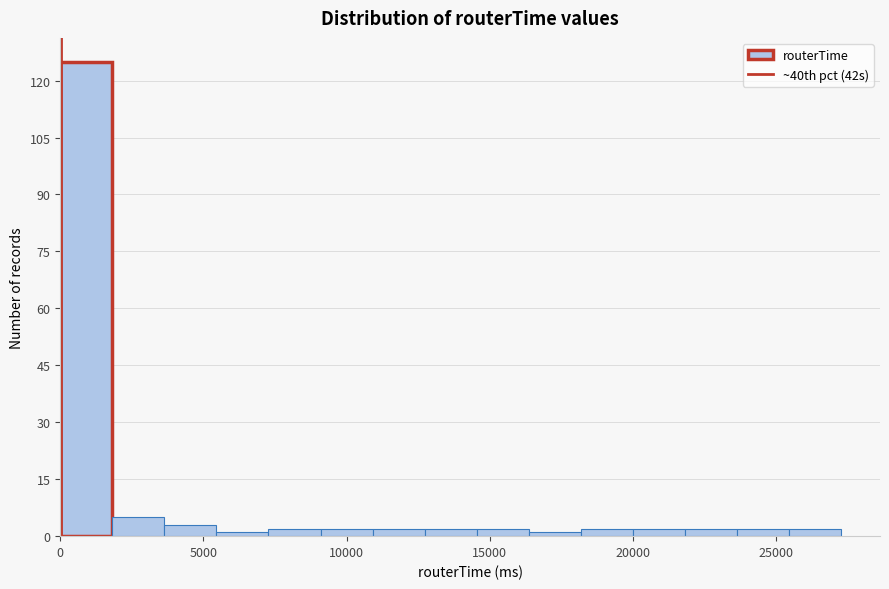

Around what value on the x-axis is the tallest bar? Give the approximate position of its centre, as read against the axis.

1000